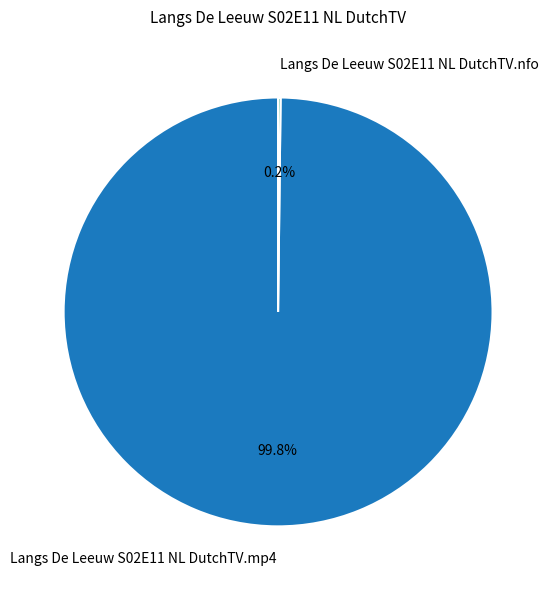

How much of the chart is everything except Langs De Leeuw S02E11 NL DutchTV.mp4?

0.2%